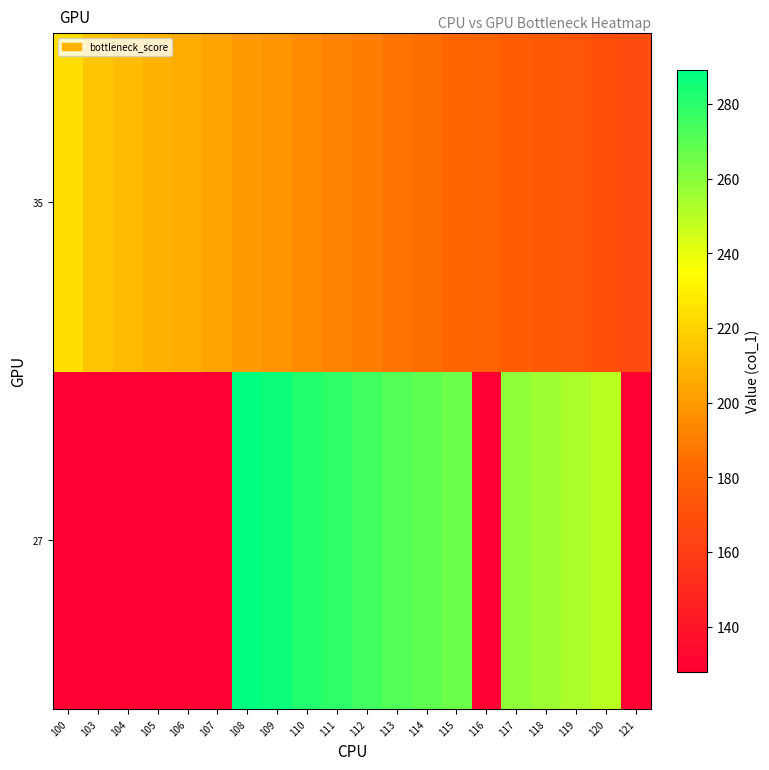

What is the spread (max minus min) of values at 120?

80